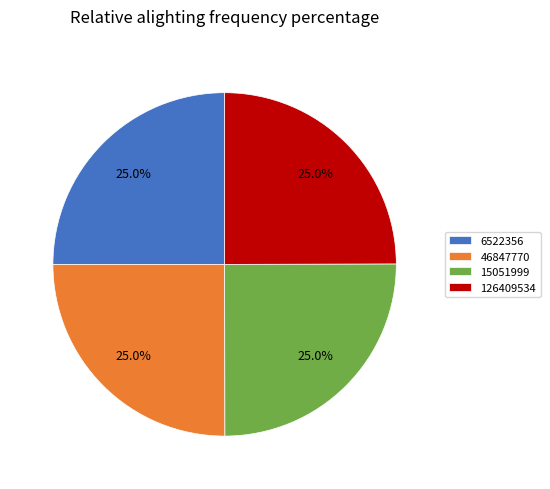

What percentage is the 6522356 slice, to the nearest percent?

25%